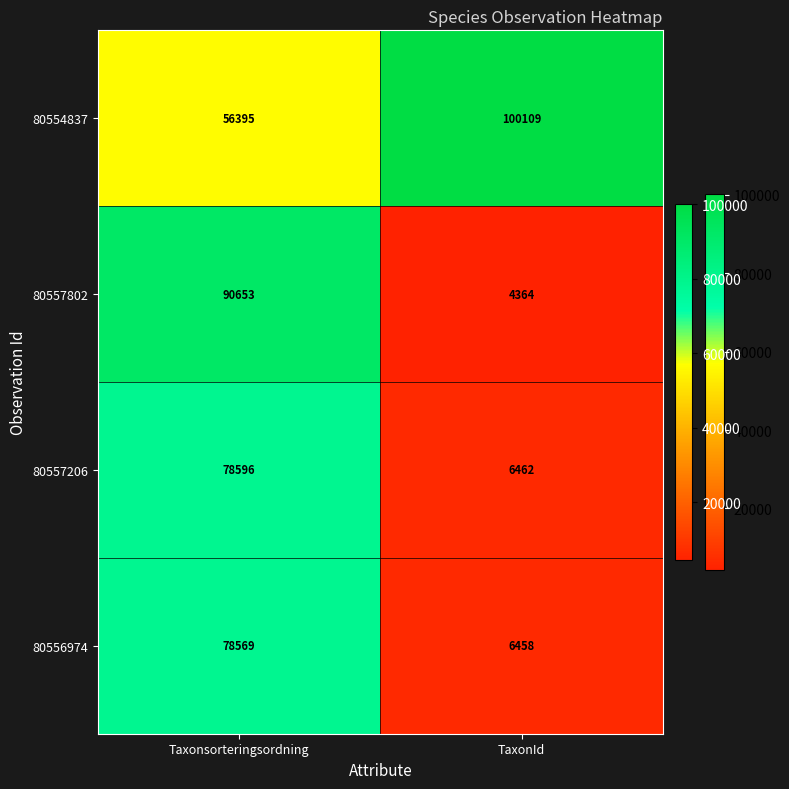

Reading left to right, what are all the values shown in this chart?

80554837: 56395	100109
80557802: 90653	4364
80557206: 78596	6462
80556974: 78569	6458